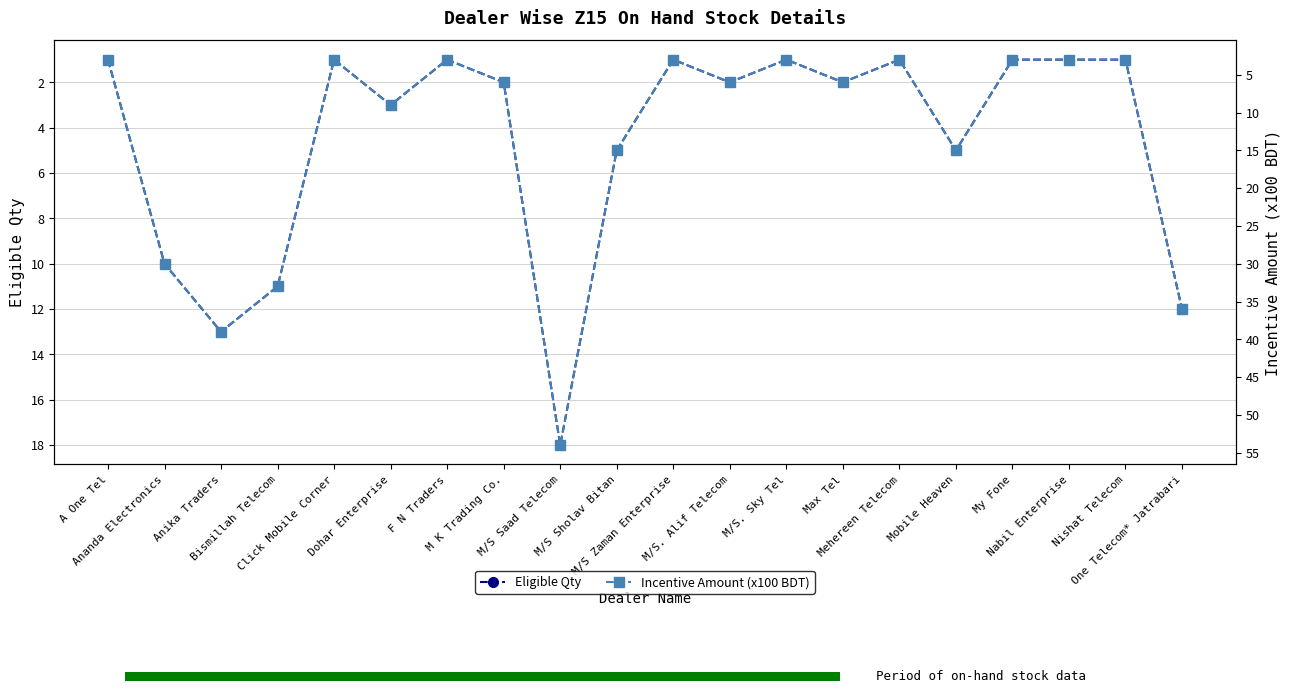

At which category does the chart reach its minimum across all series?

A One Tel